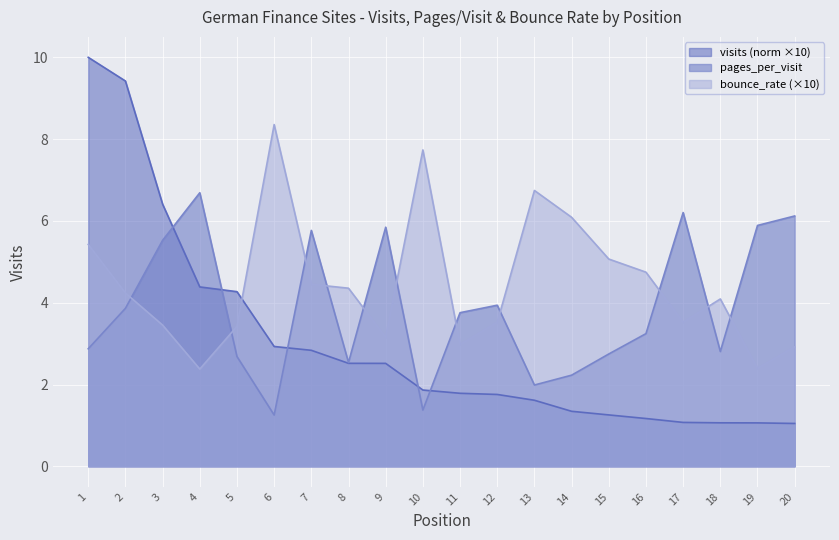

Reading left to right, what are all the values shown in this chart?

visits: 10.0	9.4	6.4	4.4	4.3	2.9	2.8	2.5	2.5	1.9	1.8	1.8	1.6	1.3	1.3	1.2	1.1	1.1	1.1	1.0
pages_per_visit: 2.9	3.9	5.5	6.7	2.7	1.3	5.8	2.5	5.8	1.4	3.8	3.9	2.0	2.2	2.7	3.2	6.2	2.8	5.9	6.1
bounce_rate: 5.4	4.2	3.5	2.4	3.4	8.4	4.5	4.4	3.2	7.7	3.0	3.5	6.7	6.1	5.1	4.7	3.5	4.1	2.4	2.9